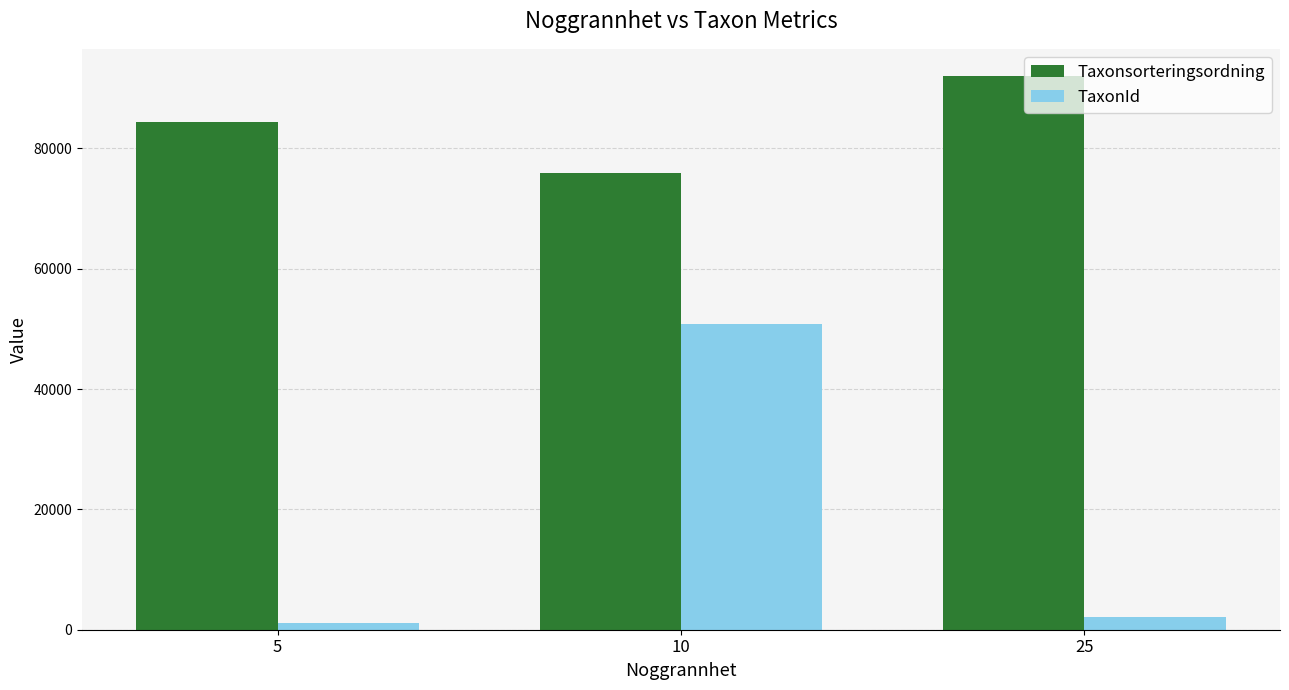

List the labels in order of Taxonsorteringsordning value, largest first.

25, 5, 10